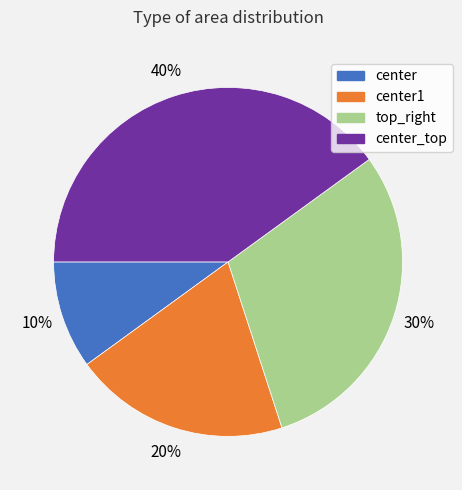

Is there any slice that represents more than half of the pie?

No